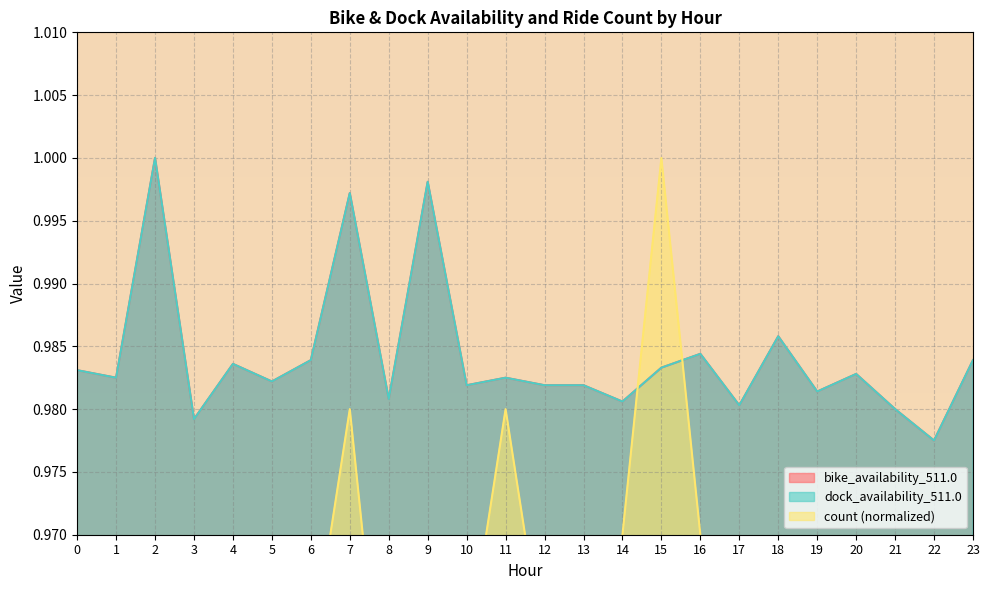

Reading left to right, list all the values displayed in this chart.

bike_availability_511.0: 0=1.0	1=1.0	2=1.0	3=1.0	4=1.0	5=1.0	6=1.0	7=1.0	8=1.0	9=1.0	10=1.0	11=1.0	12=1.0	13=1.0	14=1.0	15=1.0	16=1.0	17=1.0	18=1.0	19=1.0	20=1.0	21=1.0	22=1.0	23=1.0
dock_availability_511.0: 0=1.0	1=1.0	2=1.0	3=1.0	4=1.0	5=1.0	6=1.0	7=1.0	8=1.0	9=1.0	10=1.0	11=1.0	12=1.0	13=1.0	14=1.0	15=1.0	16=1.0	17=1.0	18=1.0	19=1.0	20=1.0	21=1.0	22=1.0	23=1.0
count: 0=0.9	1=0.9	2=0.9	3=1.0	4=0.9	5=0.9	6=1.0	7=1.0	8=0.9	9=1.0	10=1.0	11=1.0	12=1.0	13=1.0	14=1.0	15=1.0	16=1.0	17=1.0	18=0.9	19=0.9	20=1.0	21=1.0	22=1.0	23=0.9